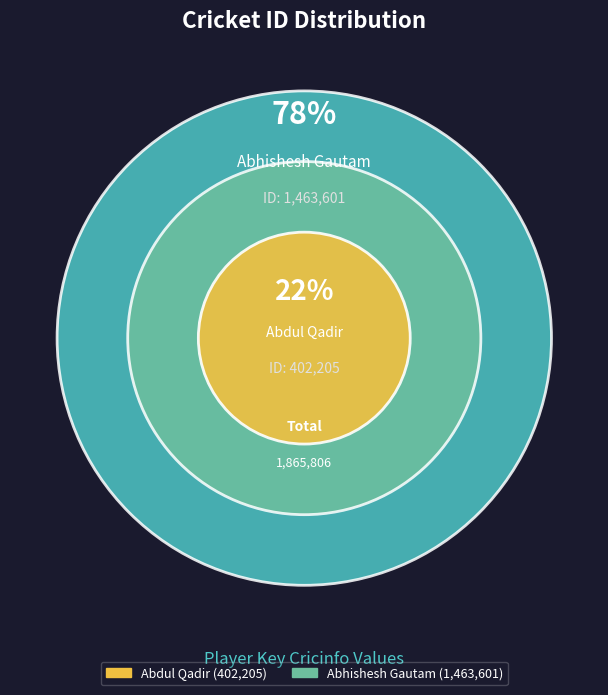

What is the smallest slice in the pie chart?

Abdul Qadir